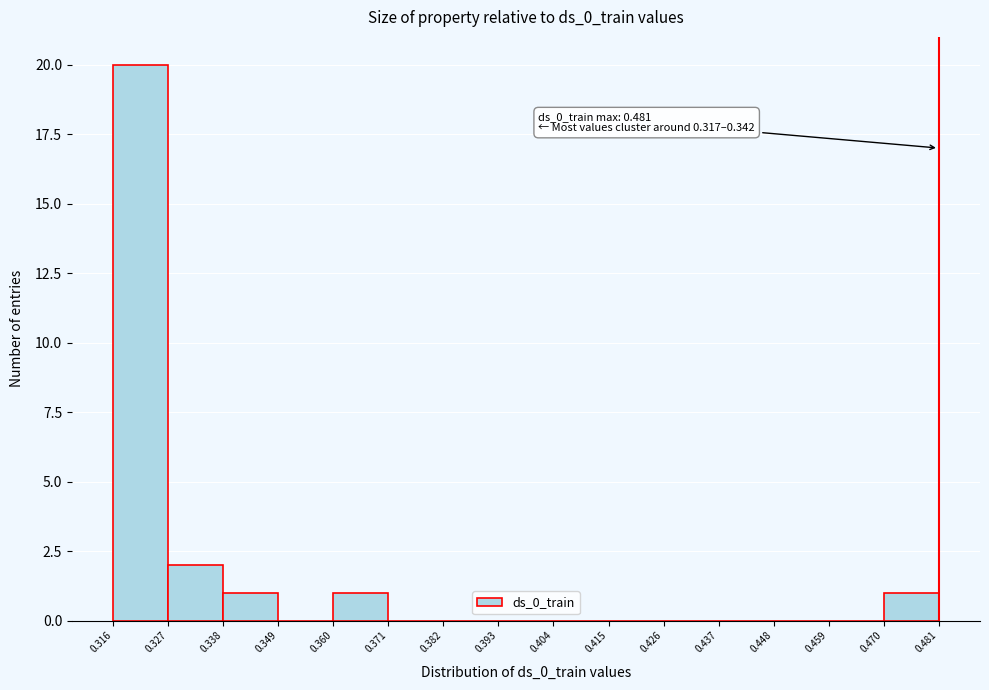

Which range on the x-axis has the tallest bar?

0.316 to 0.327